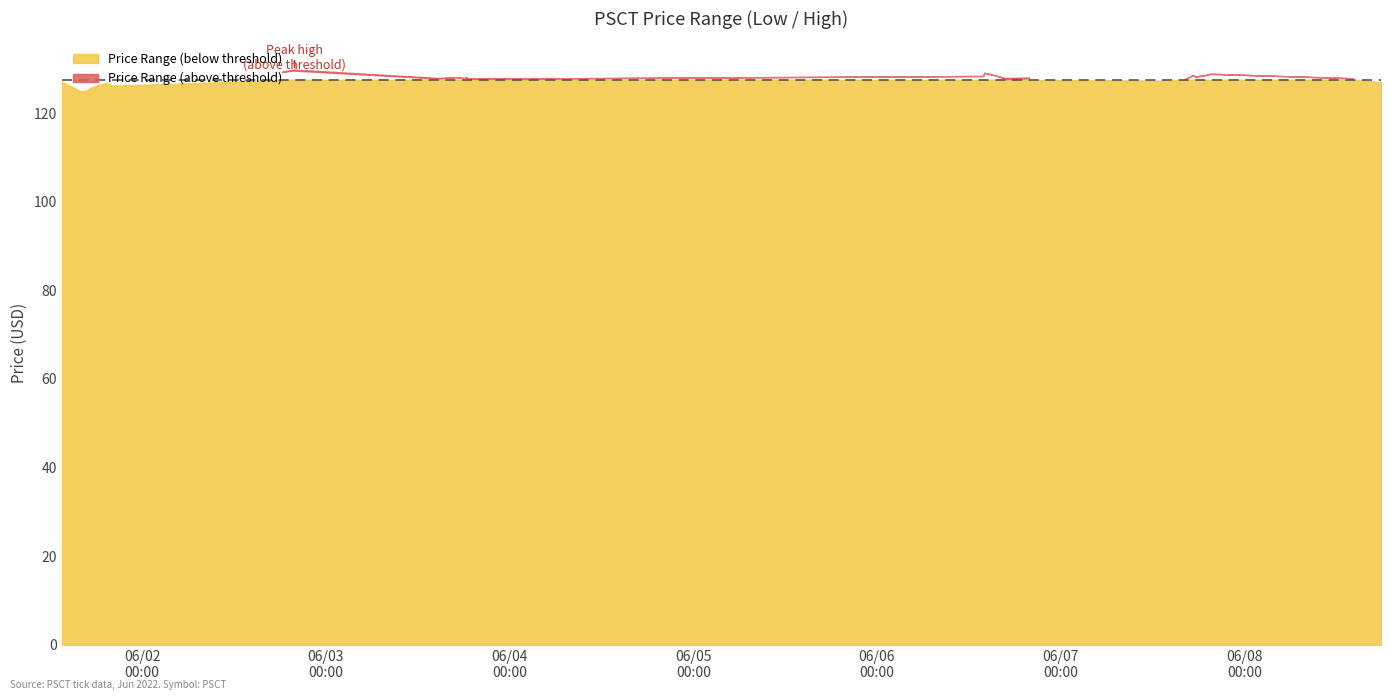

What is the value of the high point at the 5th from the left?

126.2